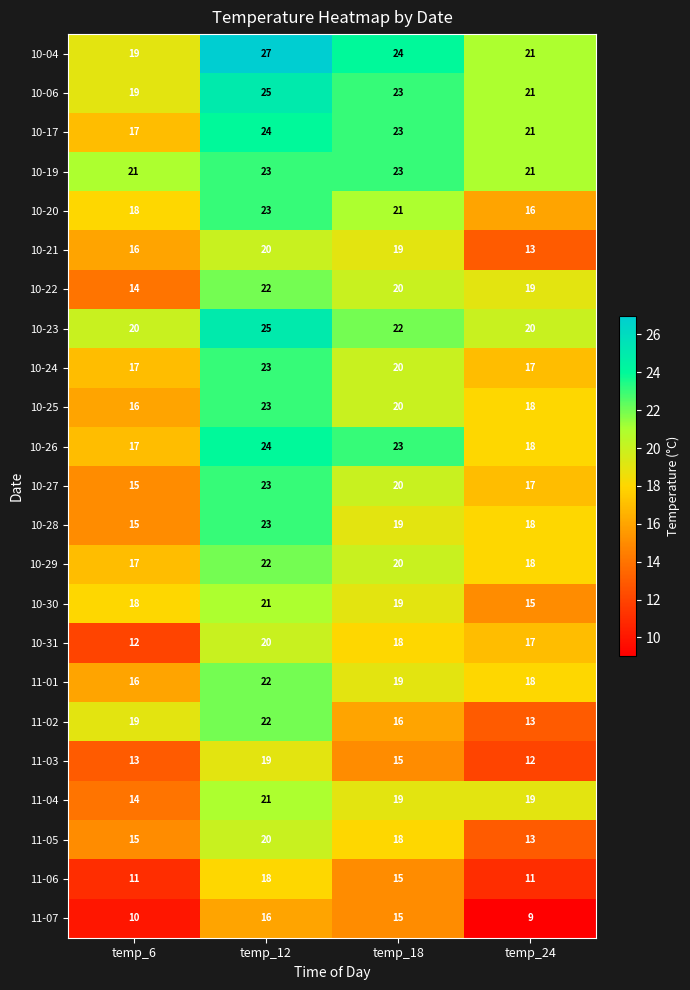

List the labels in order of 10-27 value, smallest first.

temp_6, temp_24, temp_18, temp_12